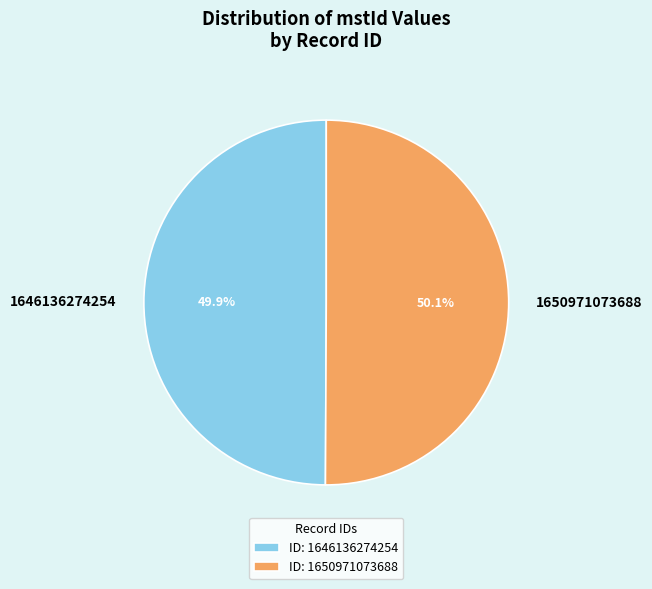

What is the ratio of the value at 1646136274254 to the value at 1650971073688?

1.0